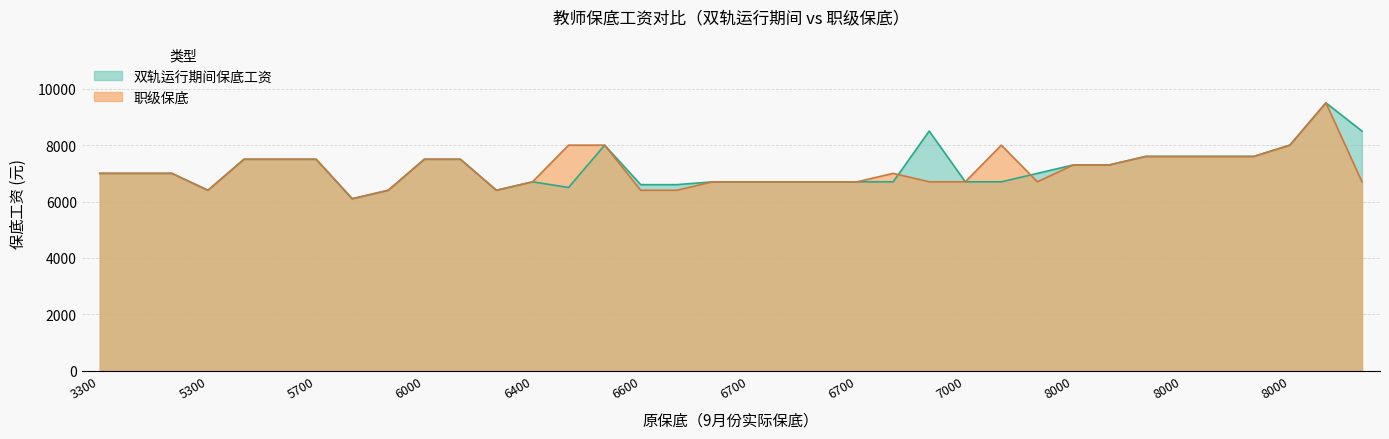

At which category does 双轨运行期间保底工资 reach its first local valley?

5300